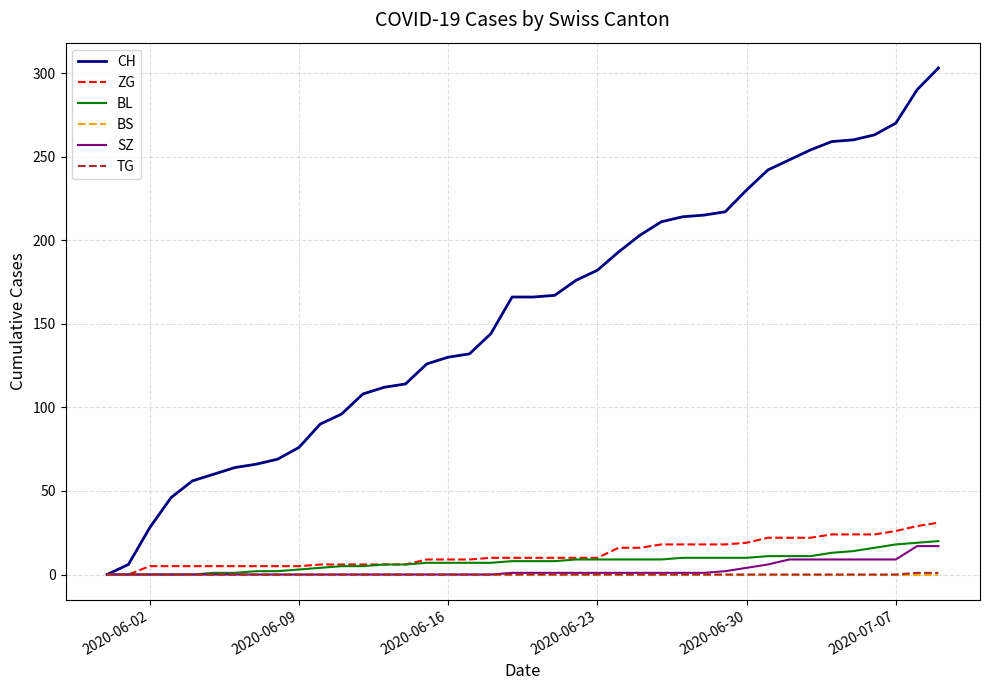

Which series has the largest range (max minus min)?

CH